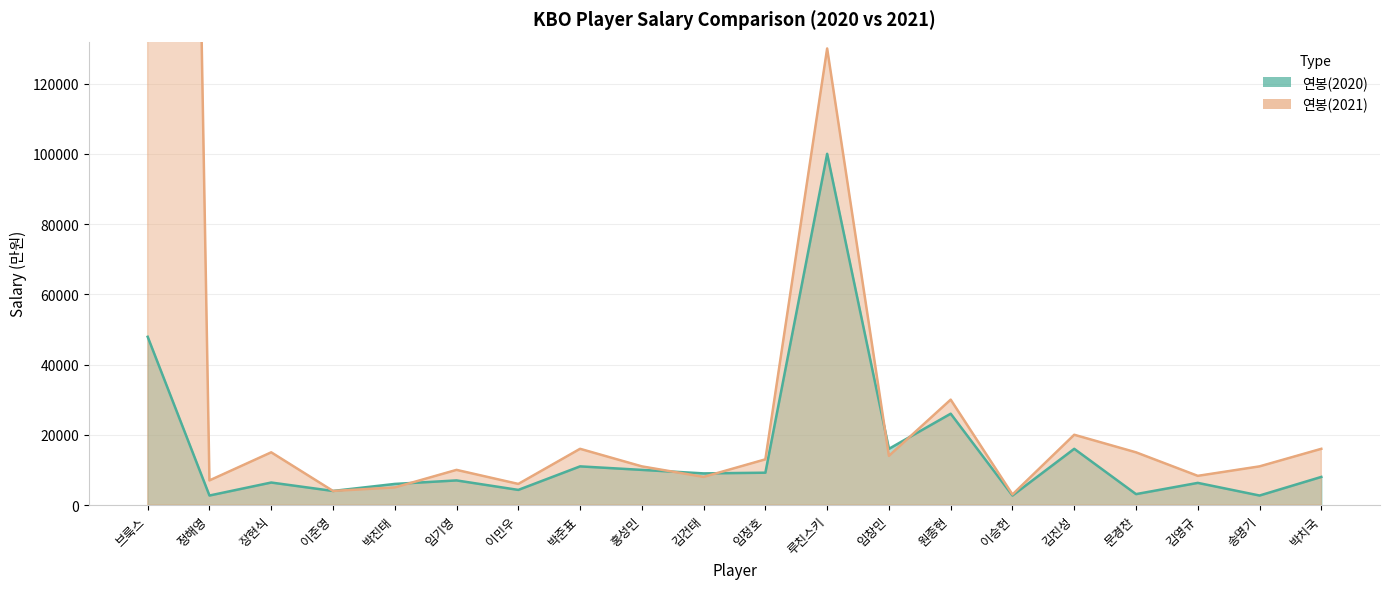

What is the difference between the highest and lowest values at 임창민?

2000